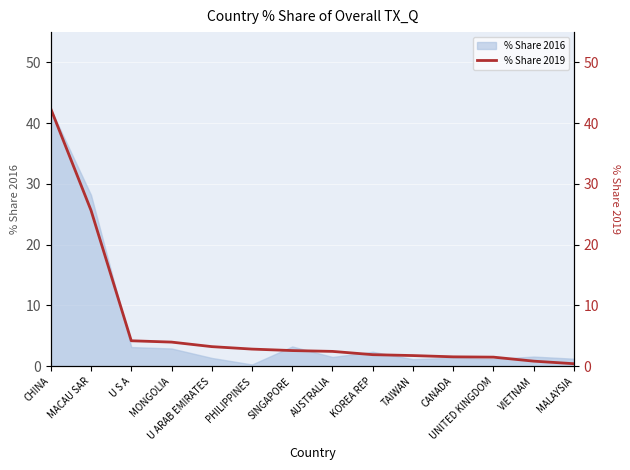

Which label corresponds to the smallest value in the chart?

MALAYSIA